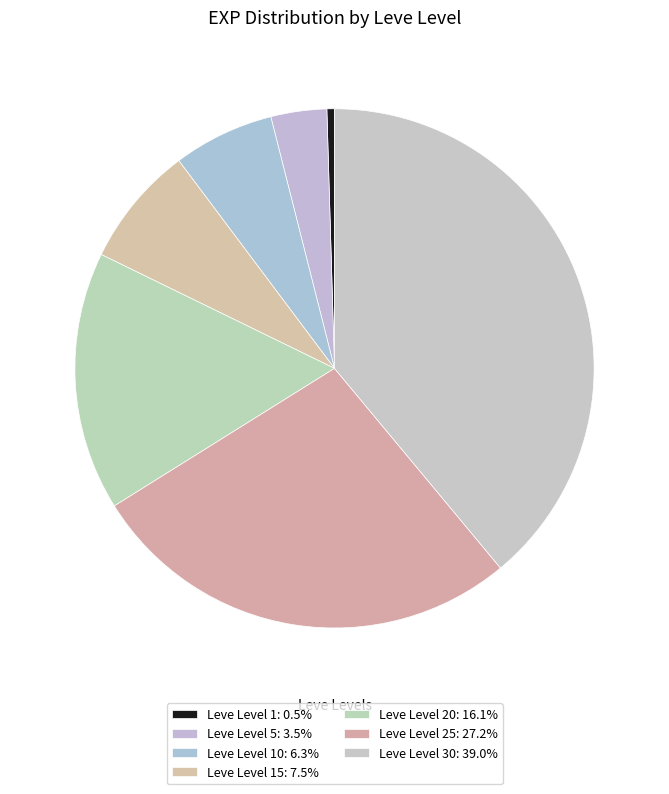

Count the number of slices in the pie.

7